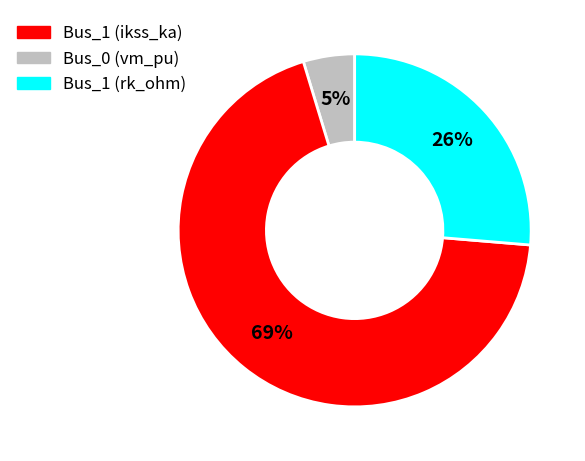

Does any single category account for the majority?

Yes